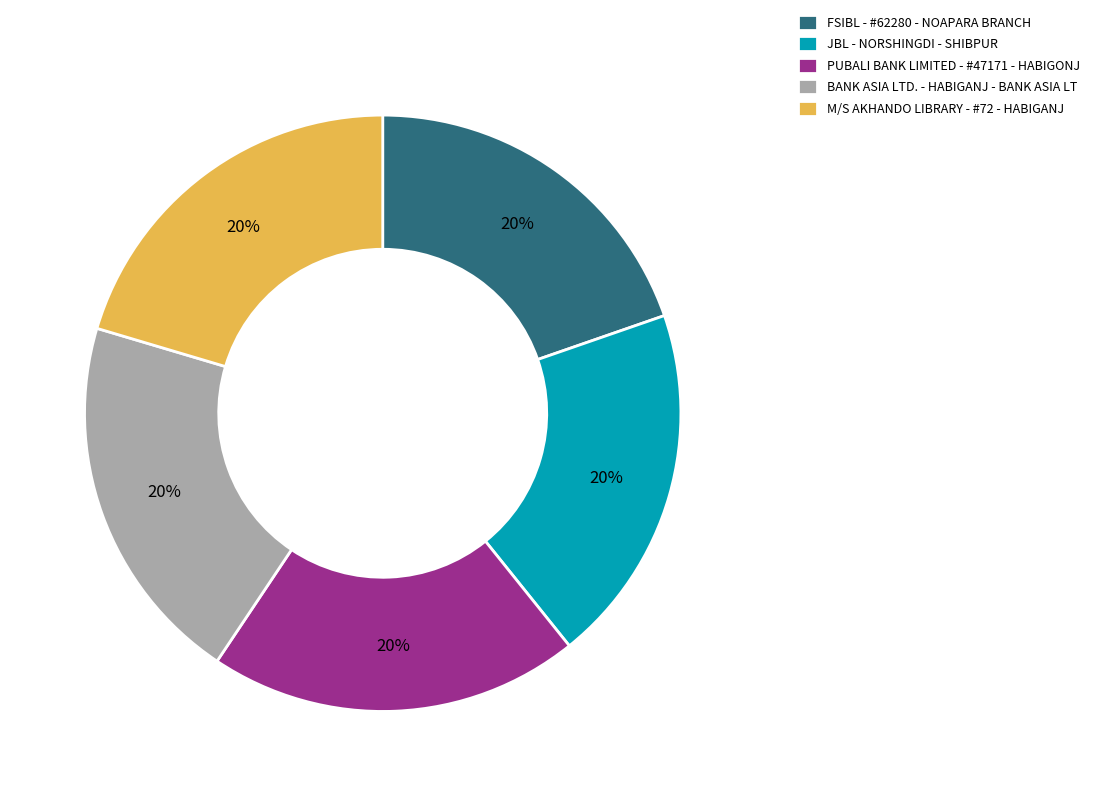

Is FSIBL - #62280 - NOAPARA BRANCH the majority of the pie?

No